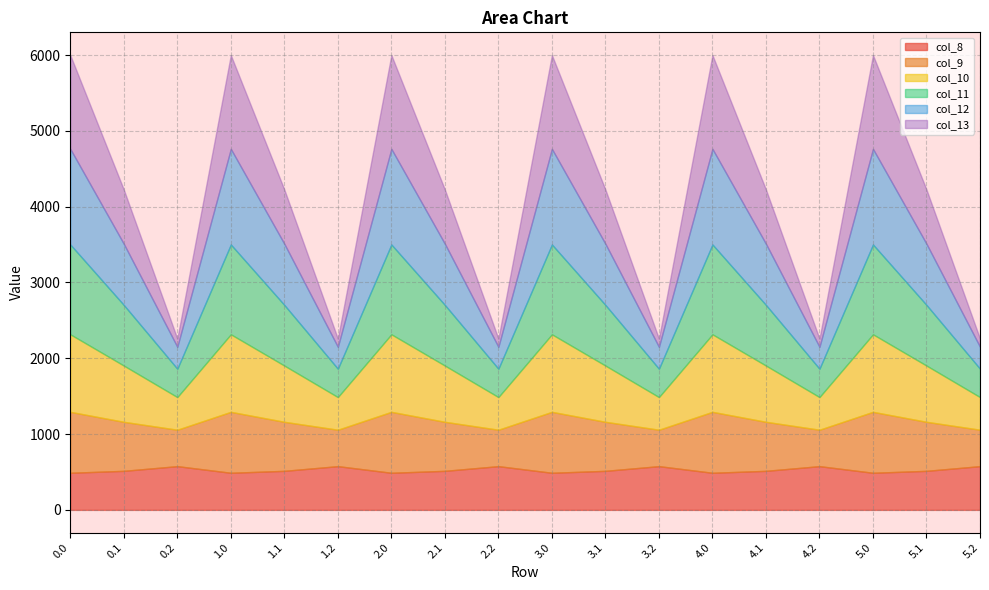

Rank the series at 1.0 from lowest to highest value.

col_8, col_9, col_10, col_11, col_13, col_12